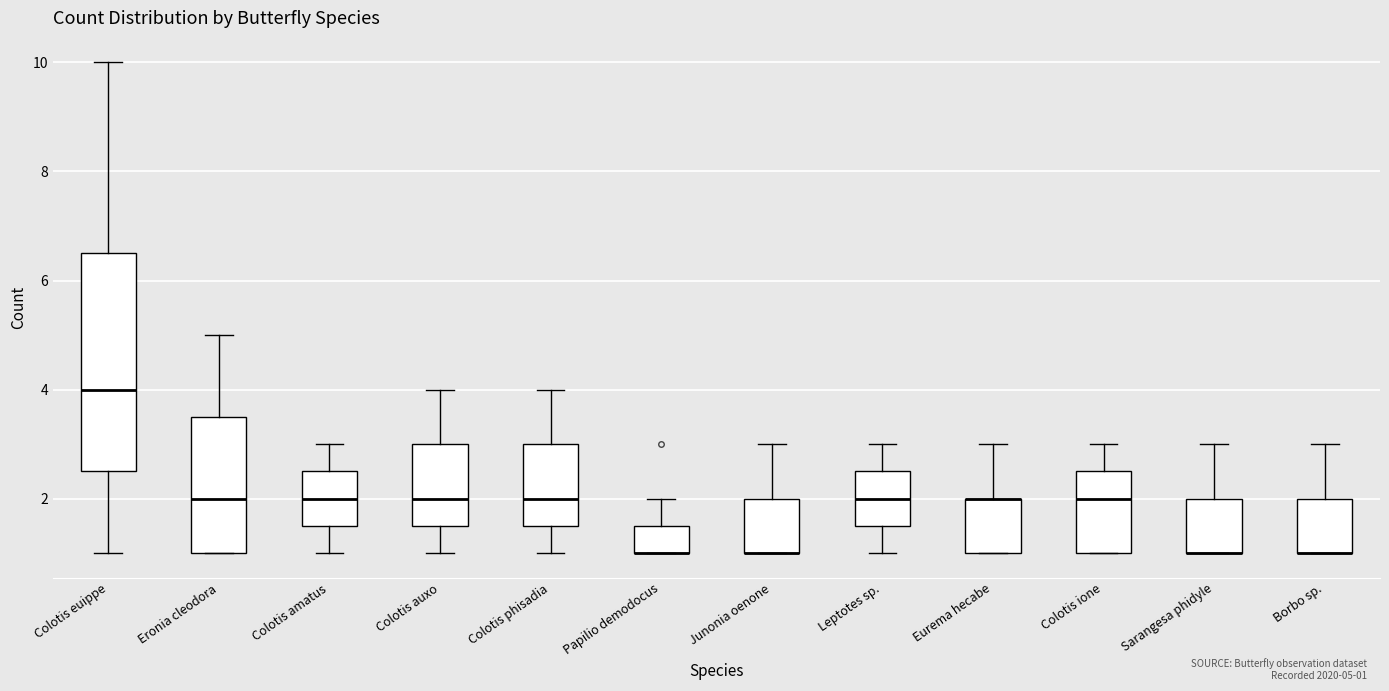

Reading left to right, read every box against the y-axis: the position of its median line, the range the box covers, and the ends of its whiskers. The values are not printed on the chart, so give them approximately, as read against the axis.

Colotis euippe: median 4.0, box 2.6 to 6.6, whiskers 1.0 to 10.0
Eronia cleodora: median 2.0, box 1.0 to 3.6, whiskers 1.0 to 5.0
Colotis amatus: median 2.0, box 1.6 to 2.6, whiskers 1.0 to 3.0
Colotis auxo: median 2.0, box 1.6 to 3.0, whiskers 1.0 to 4.0
Colotis phisadia: median 2.0, box 1.6 to 3.0, whiskers 1.0 to 4.0
Papilio demodocus: median 1.0 (drawn on the box's lower edge), box 1.0 to 1.6, whiskers 1.0 to 2.0
Junonia oenone: median 1.0 (drawn on the box's lower edge), box 1.0 to 2.0, whiskers 1.0 to 3.0
Leptotes sp.: median 2.0, box 1.6 to 2.6, whiskers 1.0 to 3.0
Eurema hecabe: median 2.0 (drawn on the box's upper edge), box 1.0 to 2.0, whiskers 1.0 to 3.0
Colotis ione: median 2.0, box 1.0 to 2.6, whiskers 1.0 to 3.0
Sarangesa phidyle: median 1.0 (drawn on the box's lower edge), box 1.0 to 2.0, whiskers 1.0 to 3.0
Borbo sp.: median 1.0 (drawn on the box's lower edge), box 1.0 to 2.0, whiskers 1.0 to 3.0